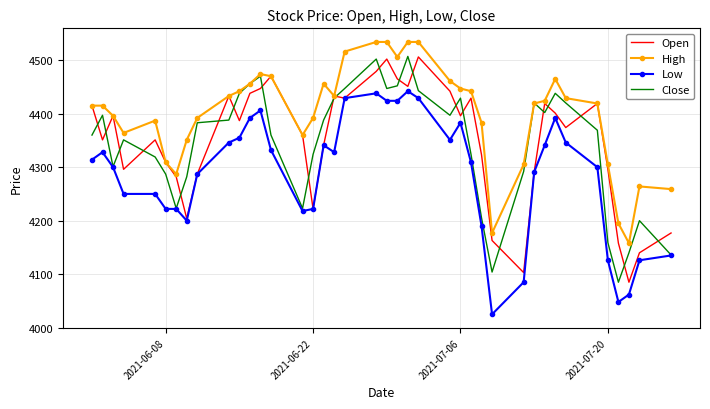

Which series has the largest total across all categories?

High